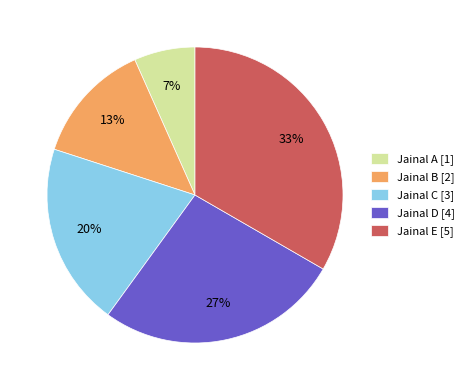

Which category has the smallest portion of the pie?

Jainal A